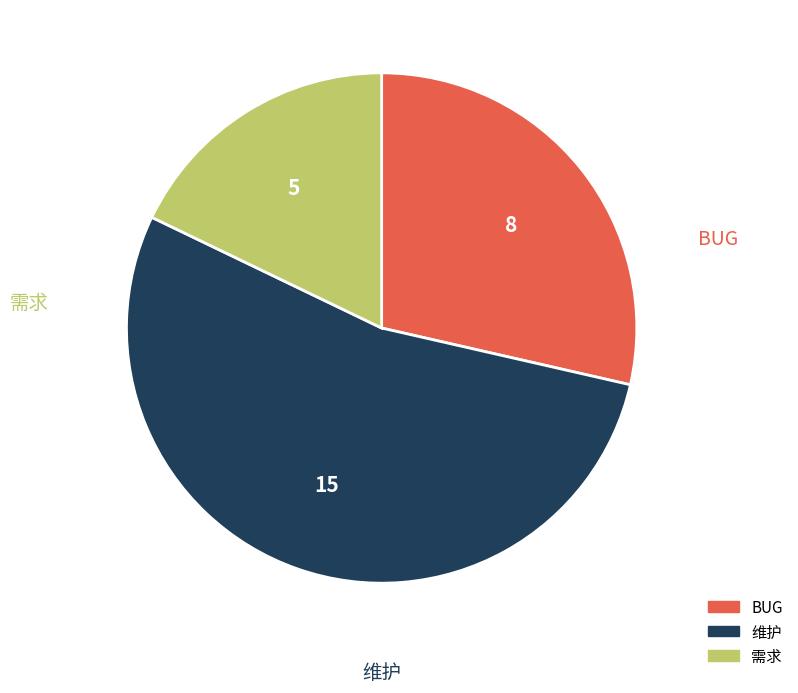

Is there any slice that represents more than half of the pie?

Yes